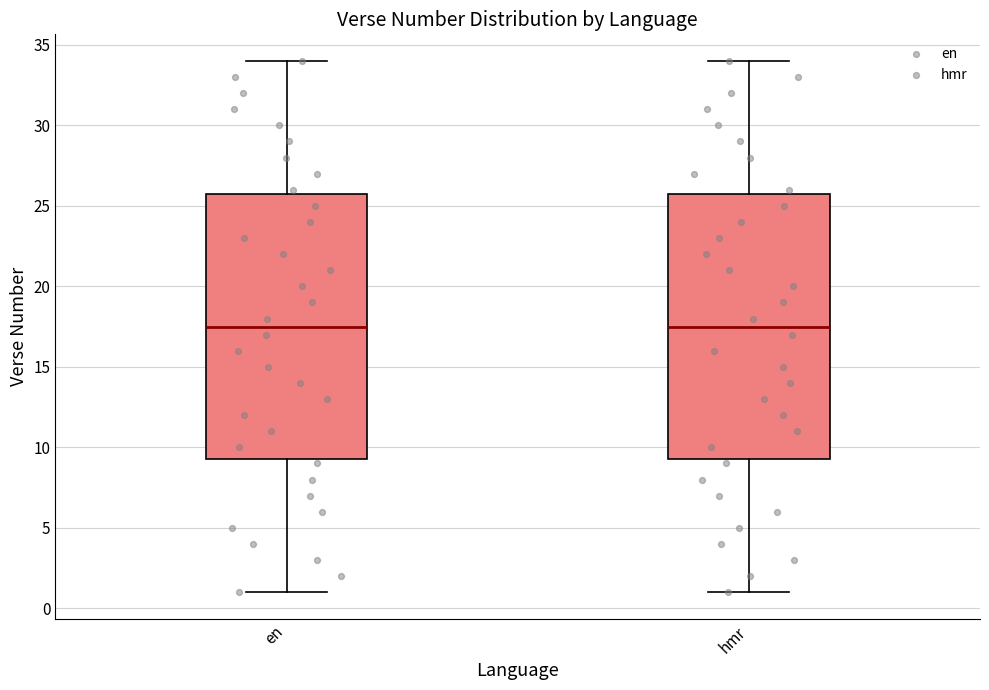

Reading left to right, transcribe this box plot: for each box, give where its median line is, the range the box spans, and where its two whiskers end, as read against the y-axis. The values are not printed on the chart, so give them approximately, as read against the axis.

en: median 17.5, box 9.5 to 26.0, whiskers 1.0 to 34.0
hmr: median 17.5, box 9.5 to 26.0, whiskers 1.0 to 34.0